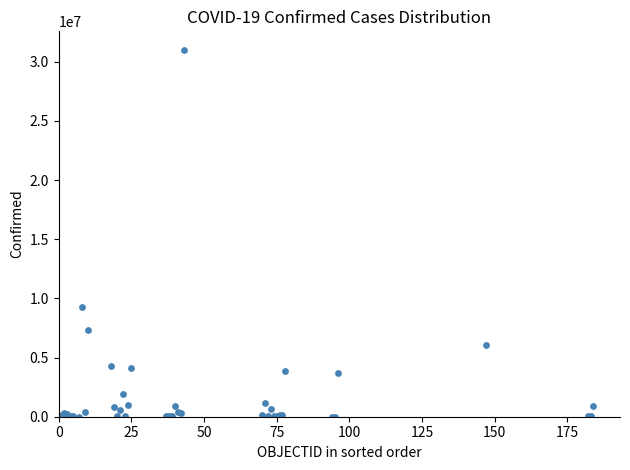

What Y value in the scatter plot is closest to 15513227?

9230573